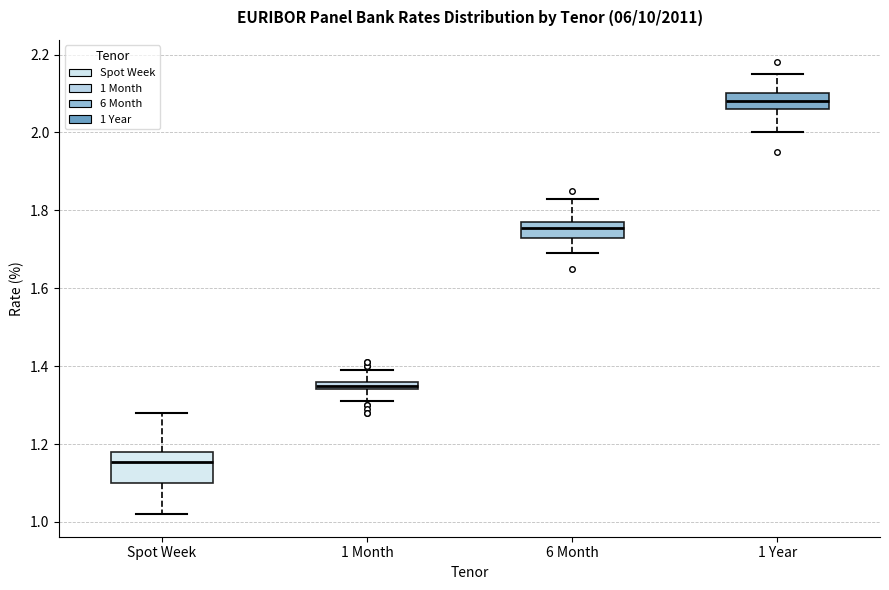

Where does the upper whisker of the box for 6 Month end on the y-axis? The values are not printed on the chart, so give them approximately, as read against the axis.

1.84